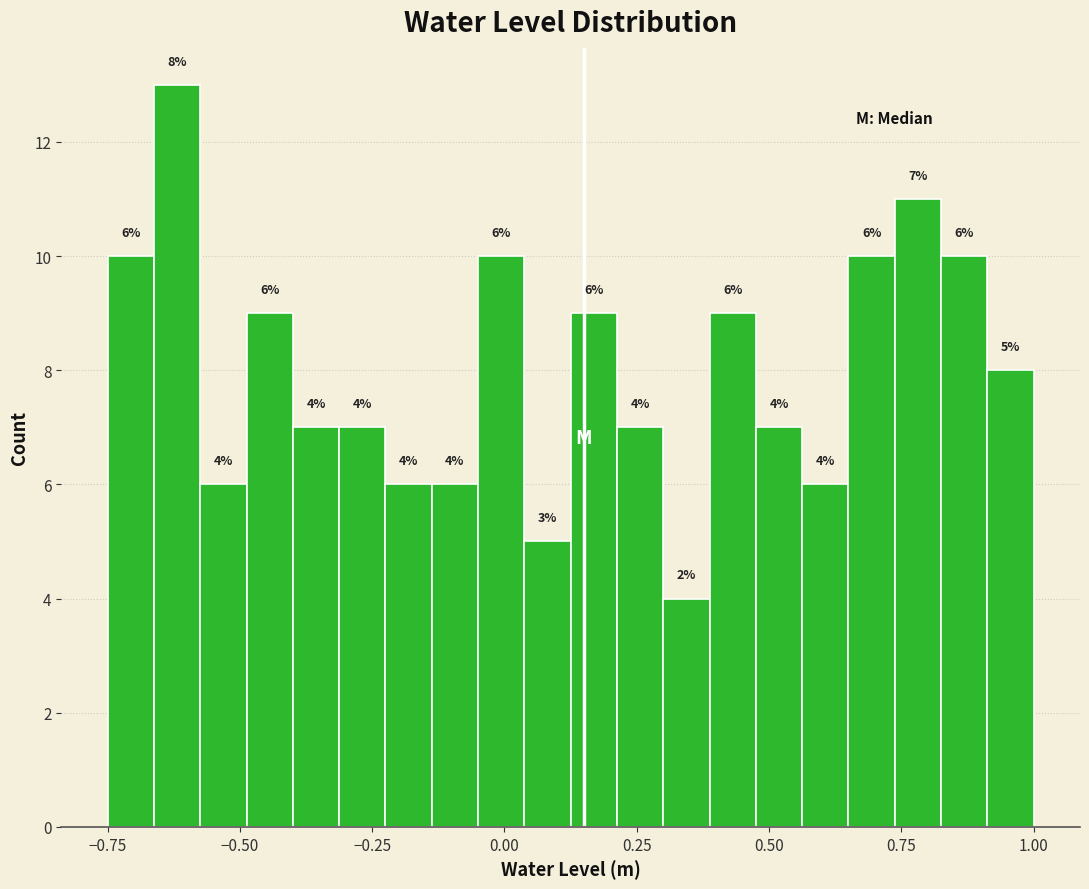

Around what value on the x-axis is the tallest bar? Give the approximate position of its centre, as read against the axis.

-0.60